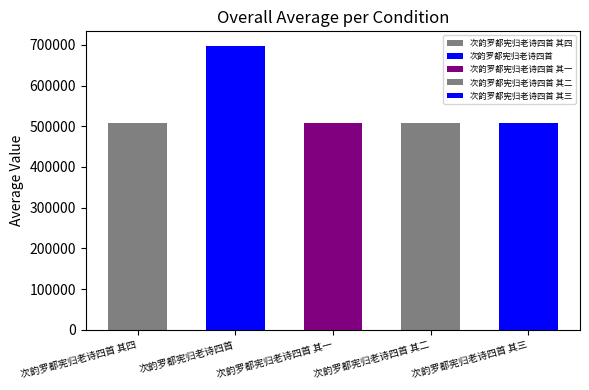

Rank the categories by value from lowest to highest.

次韵罗都宪归老诗四首 其一, 次韵罗都宪归老诗四首 其二, 次韵罗都宪归老诗四首 其三, 次韵罗都宪归老诗四首 其四, 次韵罗都宪归老诗四首